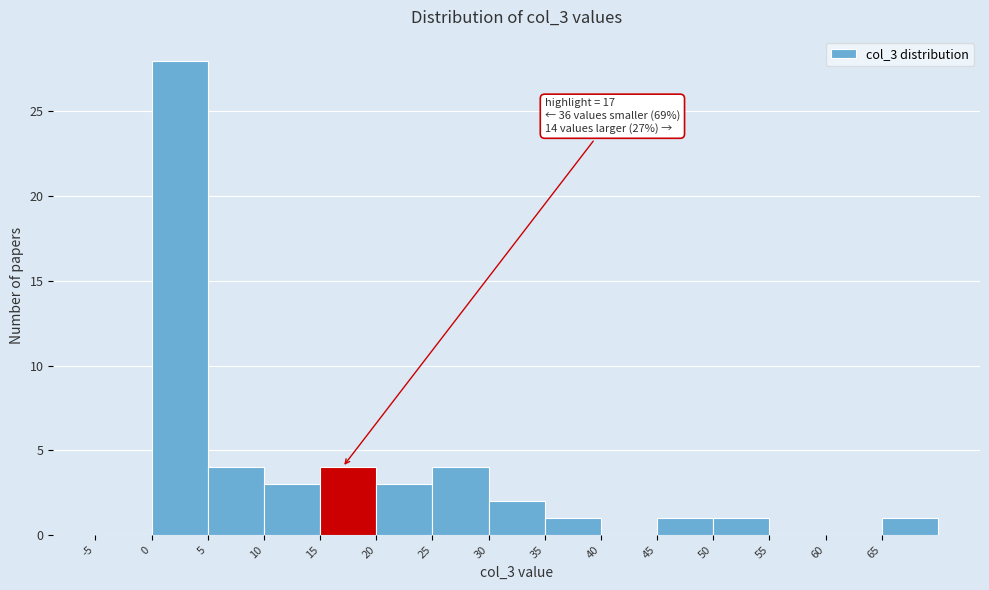

Over which range of the x-axis is the bar tallest?

0 to 5